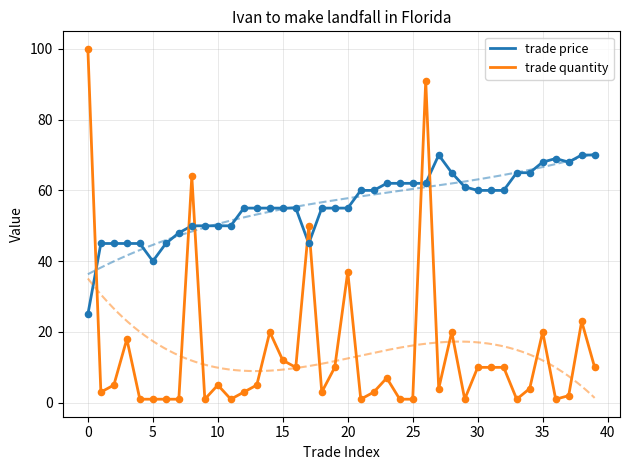

What are all the series names shown in the legend?

trade price, trade quantity